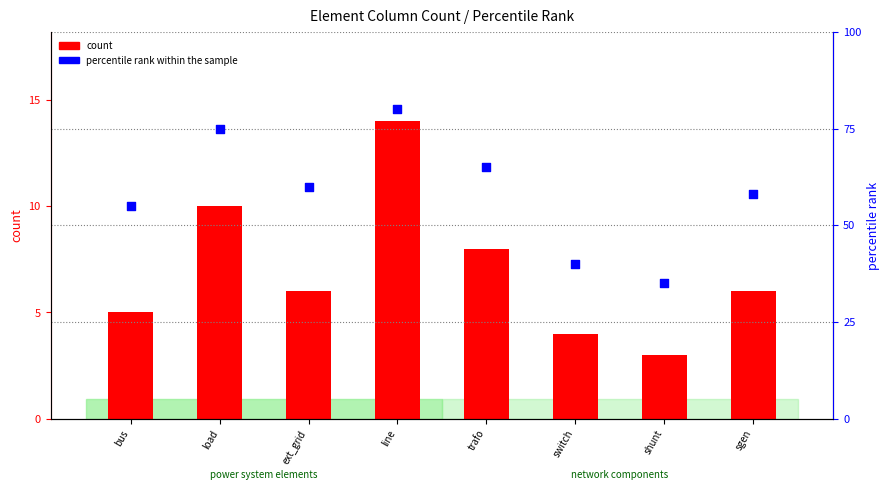

At how many categories does at least one series exceed 38?

7